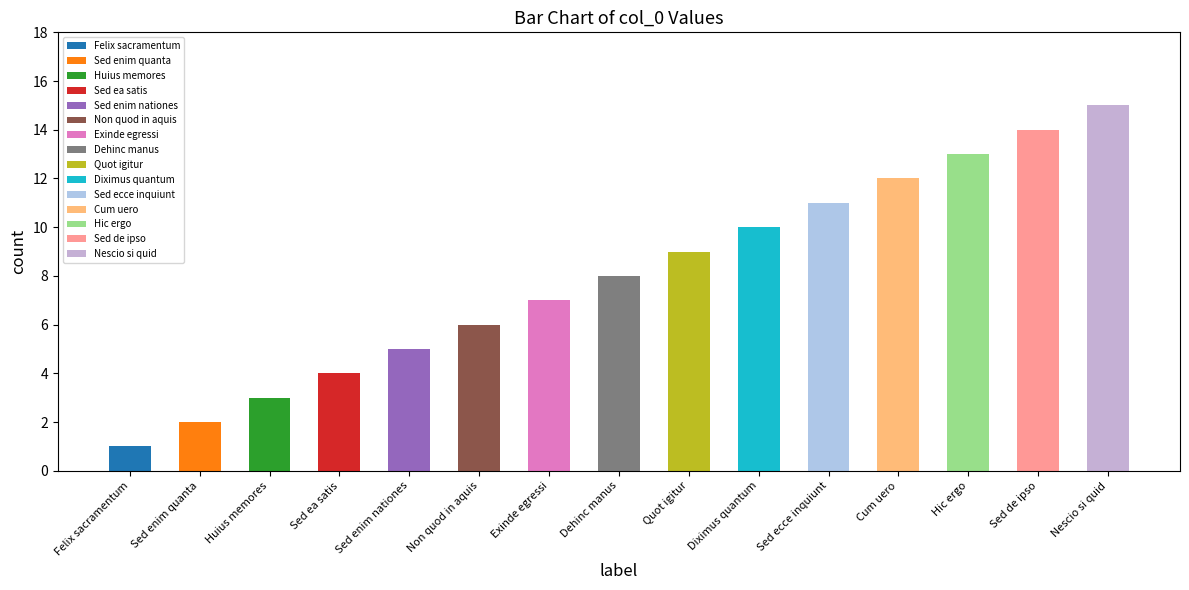

Which label corresponds to the smallest value in the chart?

Felix sacramentum